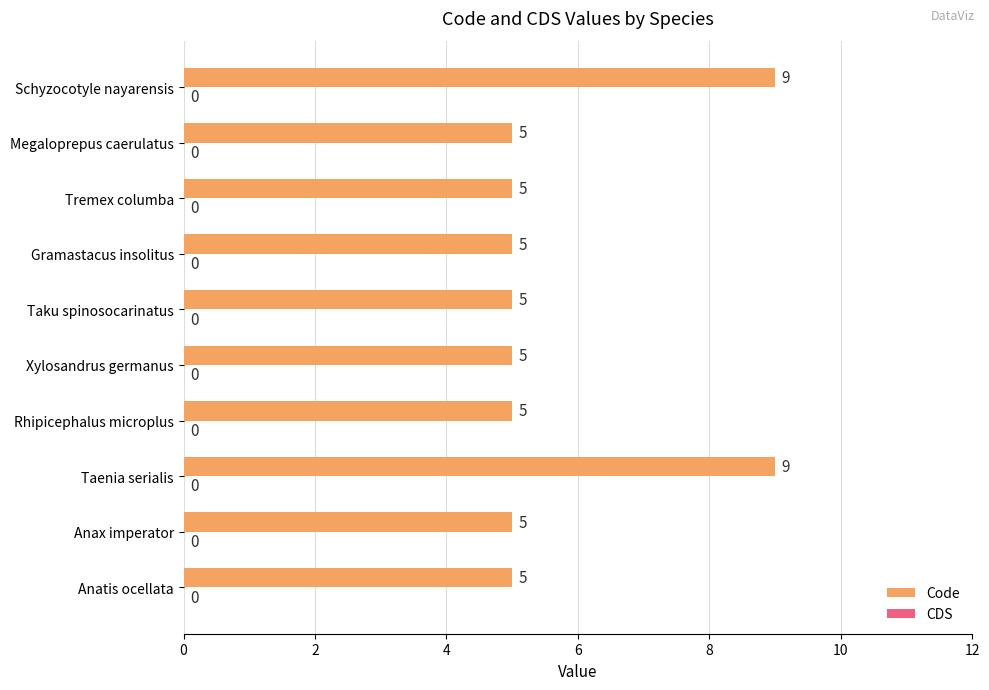

What is the difference between the second highest and second lowest values?

4